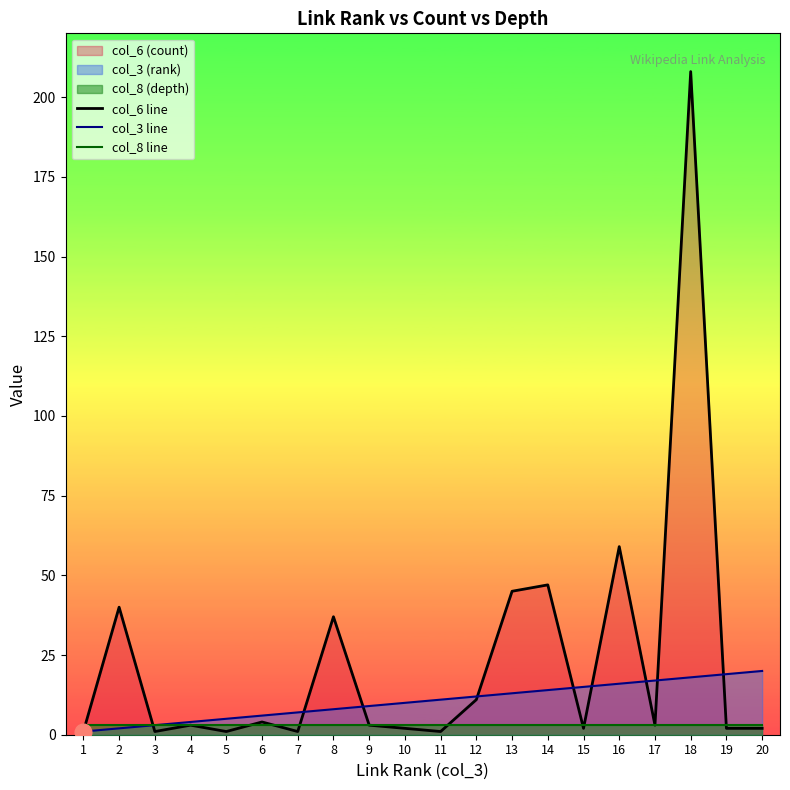

Reading left to right, list all the values displayed in this chart.

col_6 line: 1=1	2=40	3=1	4=3	5=1	6=4	7=1	8=37	9=3	10=2	11=1	12=11	13=45	14=47	15=2	16=59	17=3	18=208	19=2	20=2
col_3 line: 1=1	2=2	3=3	4=4	5=5	6=6	7=7	8=8	9=9	10=10	11=11	12=12	13=13	14=14	15=15	16=16	17=17	18=18	19=19	20=20
col_8 line: 1=3	2=3	3=3	4=3	5=3	6=3	7=3	8=3	9=3	10=3	11=3	12=3	13=3	14=3	15=3	16=3	17=3	18=3	19=3	20=3